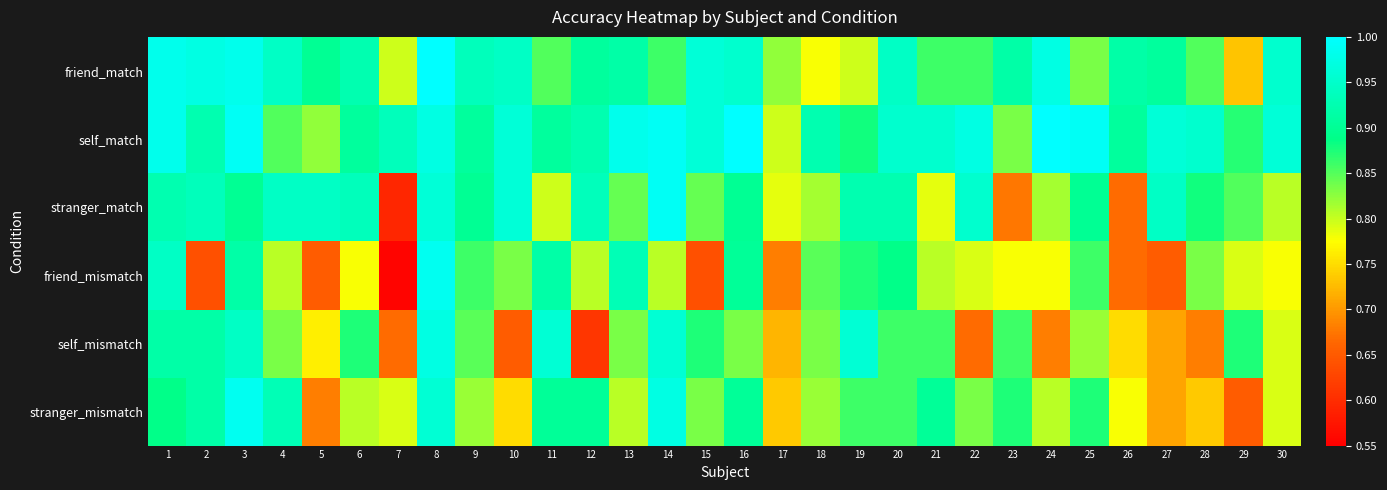

Which label corresponds to the largest value in the chart?

8